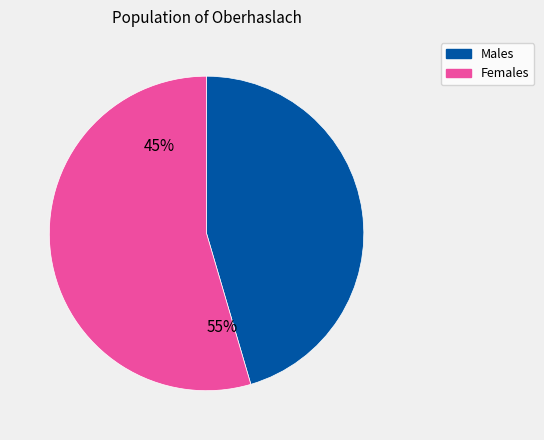

Is it true that 3 is 2% of the pie?

True